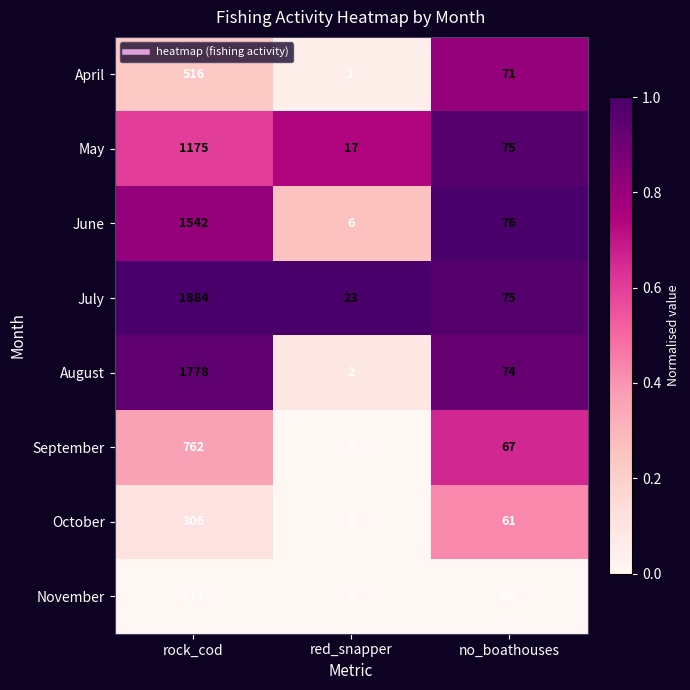

What is the total value across all series at no_boathouses?

549